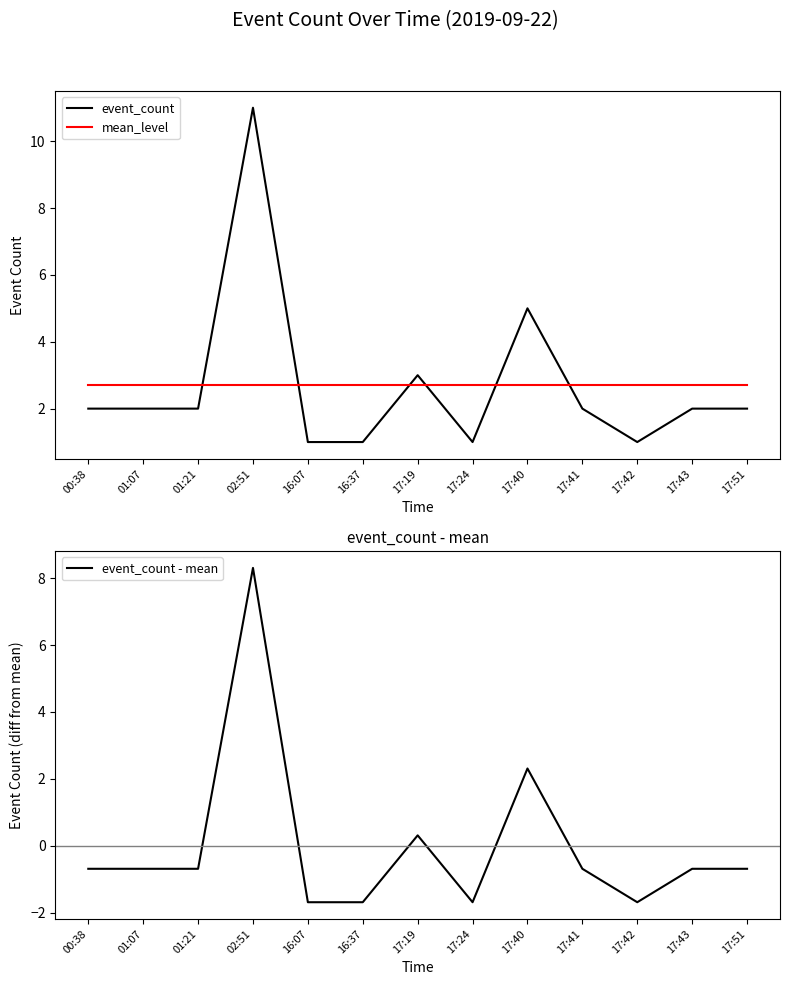

The event_count - mean series shows 2.3 at 17:40. True or false?

True